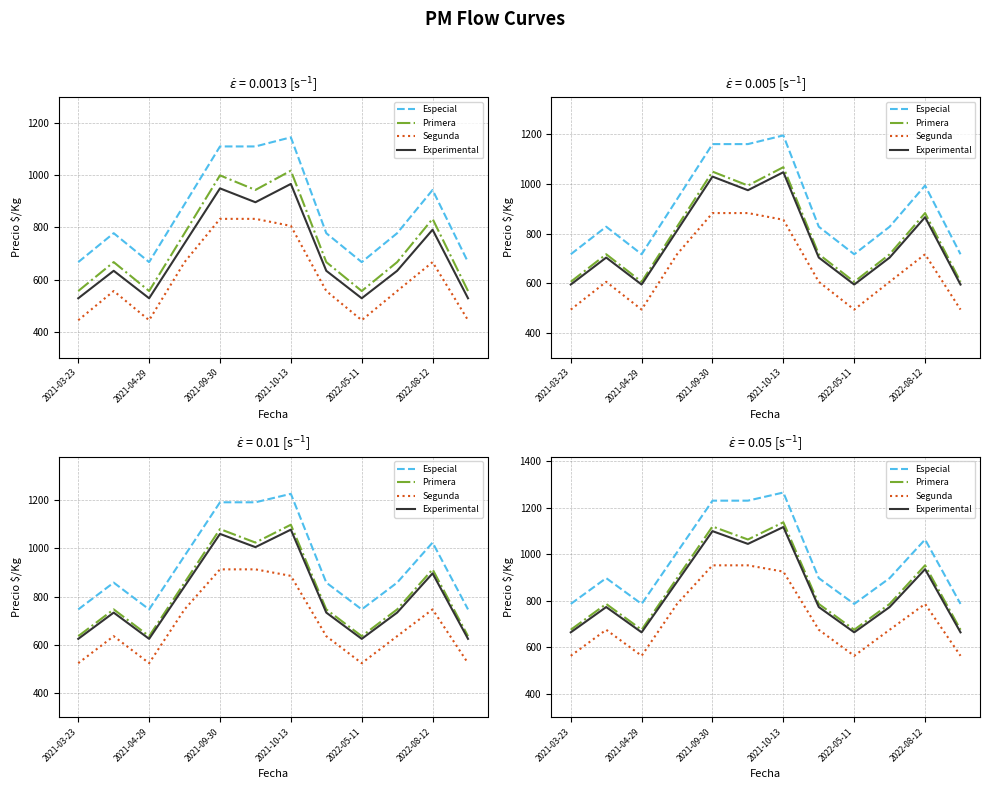

What is the spread (max minus min) of values at 2021-10-13?

340.0